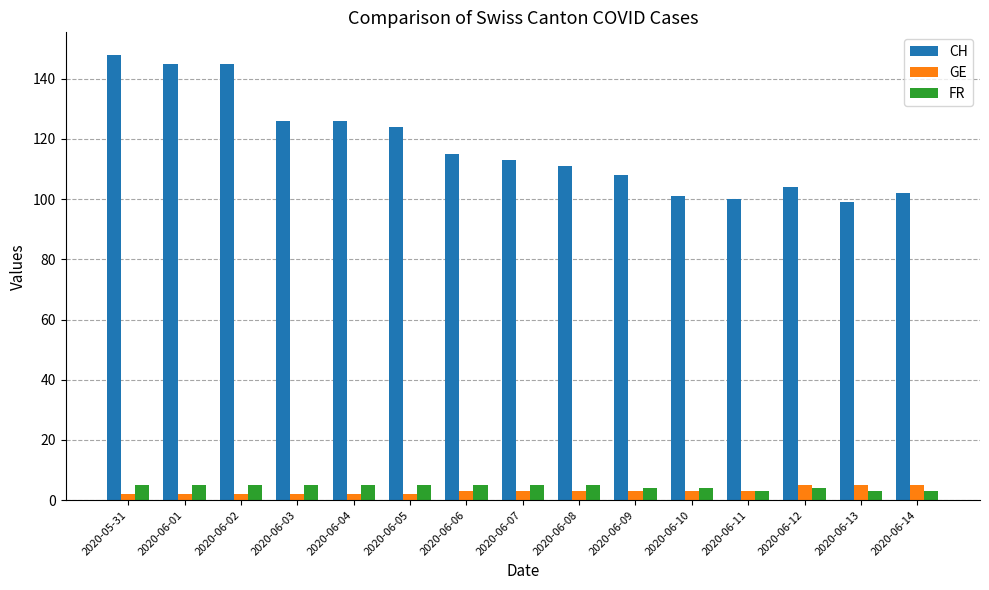

Reading right to left, extract all data points from this chart.

CH: 102	99	104	100	101	108	111	113	115	124	126	126	145	145	148
GE: 5	5	5	3	3	3	3	3	3	2	2	2	2	2	2
FR: 3	3	4	3	4	4	5	5	5	5	5	5	5	5	5